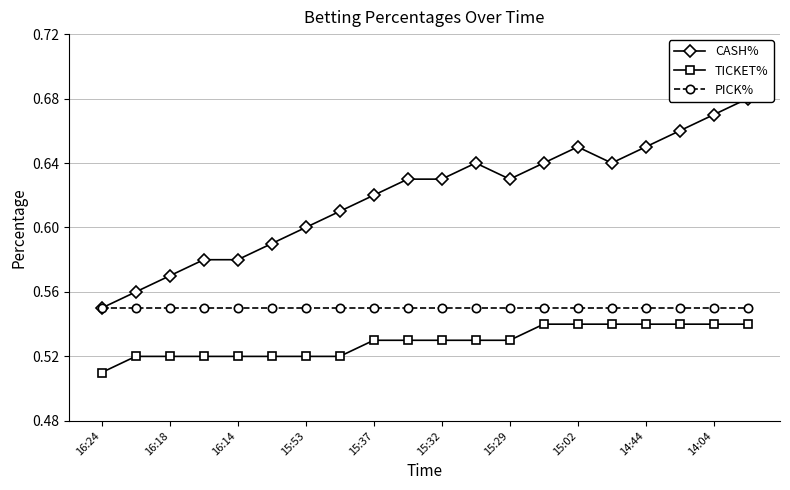

The TICKET% series shows 0.8 at 16:24. True or false?

False